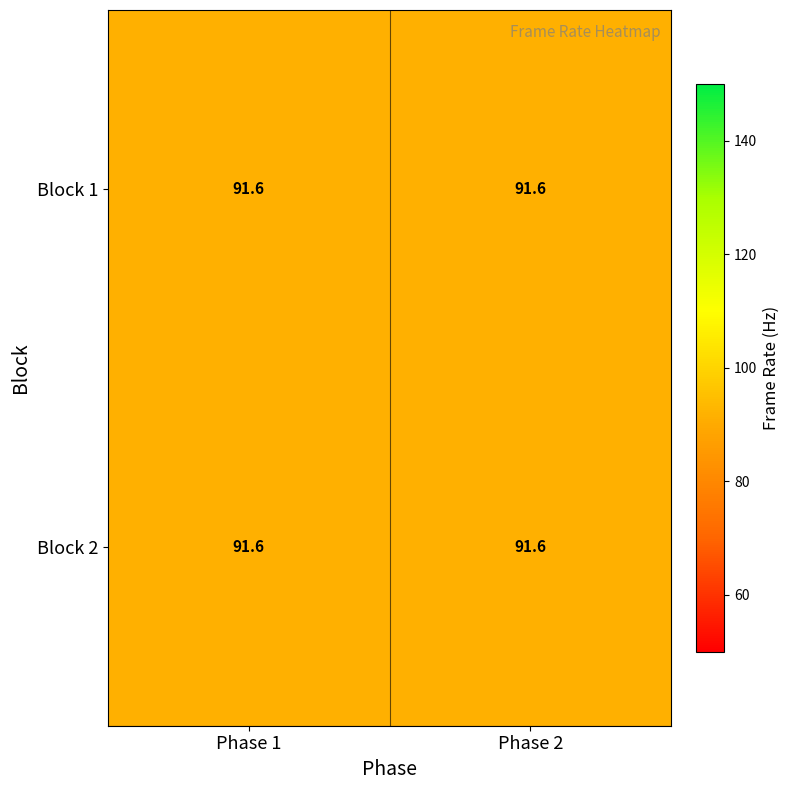

At which category does the chart reach its peak across all series?

block=1_phase=1